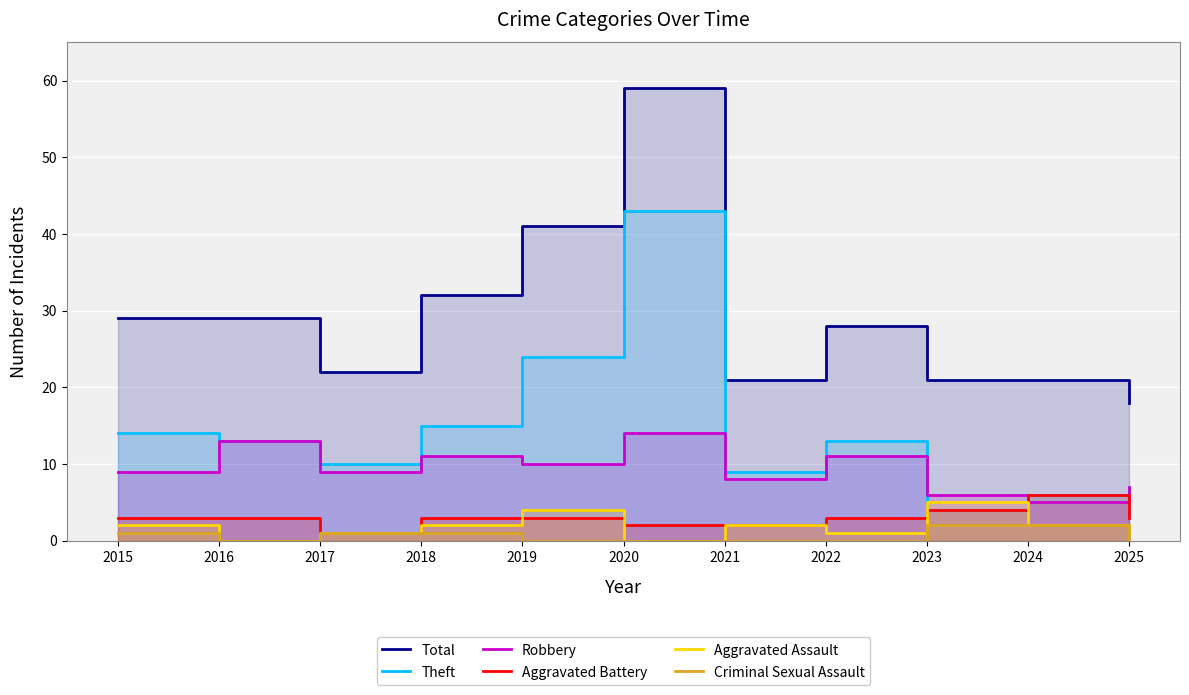

Is it true that Criminal Sexual Assault equals 1 at 2025?

False